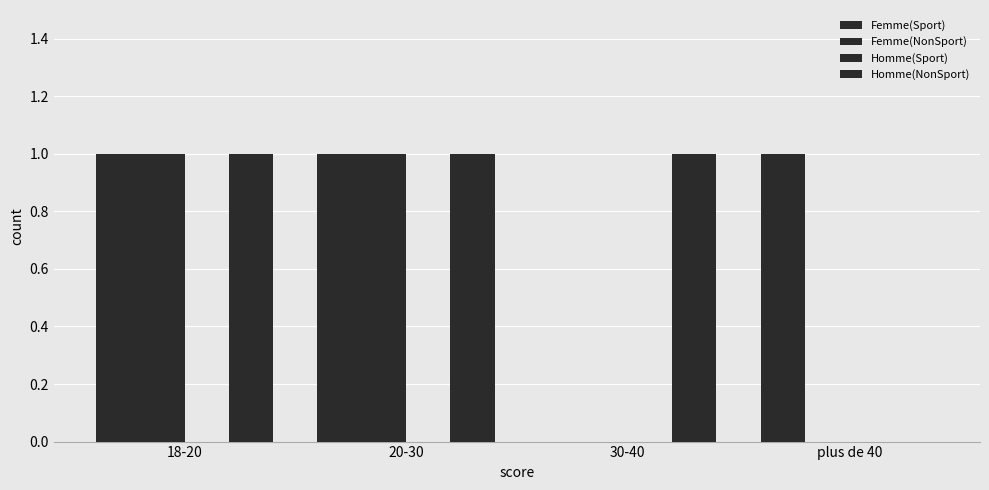

Reading left to right, list all the values displayed in this chart.

Femme(Sport): 18-20=1	20-30=1	30-40=0	plus de 40=1
Femme(NonSport): 18-20=1	20-30=1	30-40=0	plus de 40=0
Homme(Sport): 18-20=0	20-30=0	30-40=0	plus de 40=0
Homme(NonSport): 18-20=1	20-30=1	30-40=1	plus de 40=0